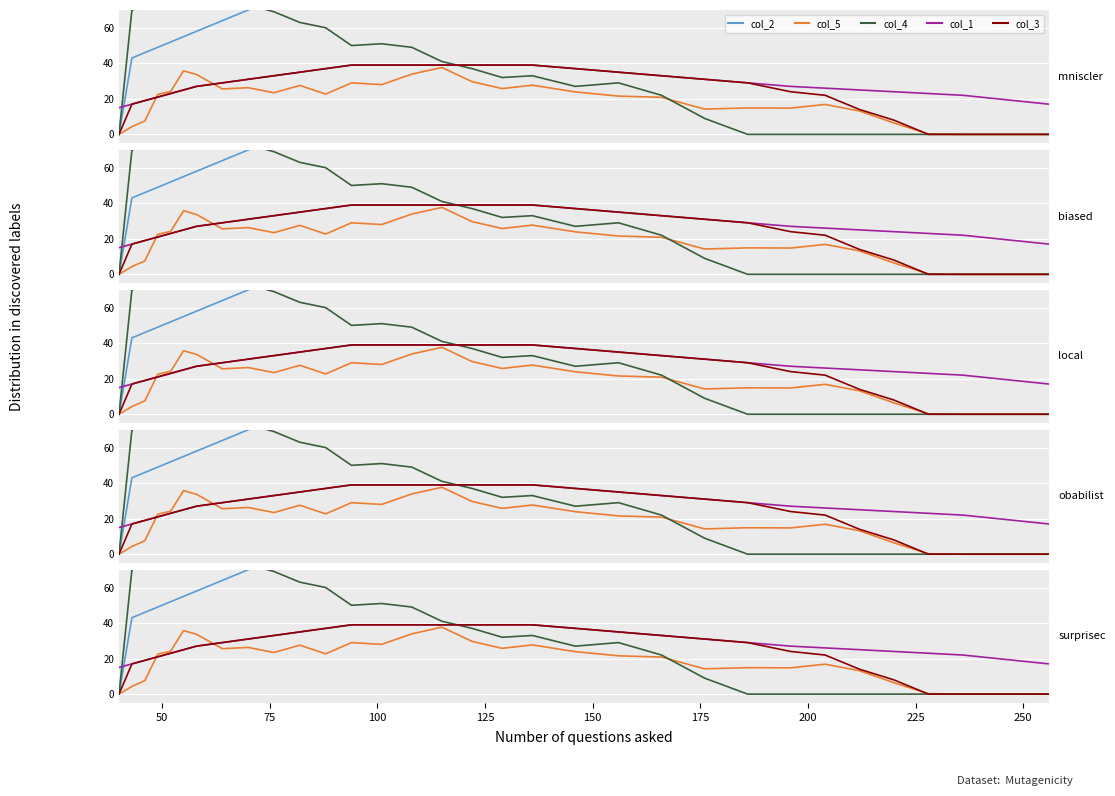

What is the average value of the col_3 series?

22.9